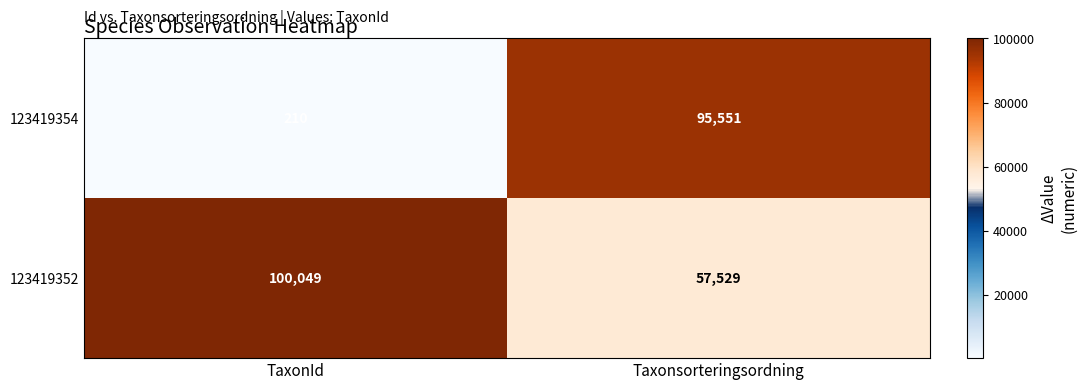

The value of 123419354 at TaxonId is 98. True or false?

False